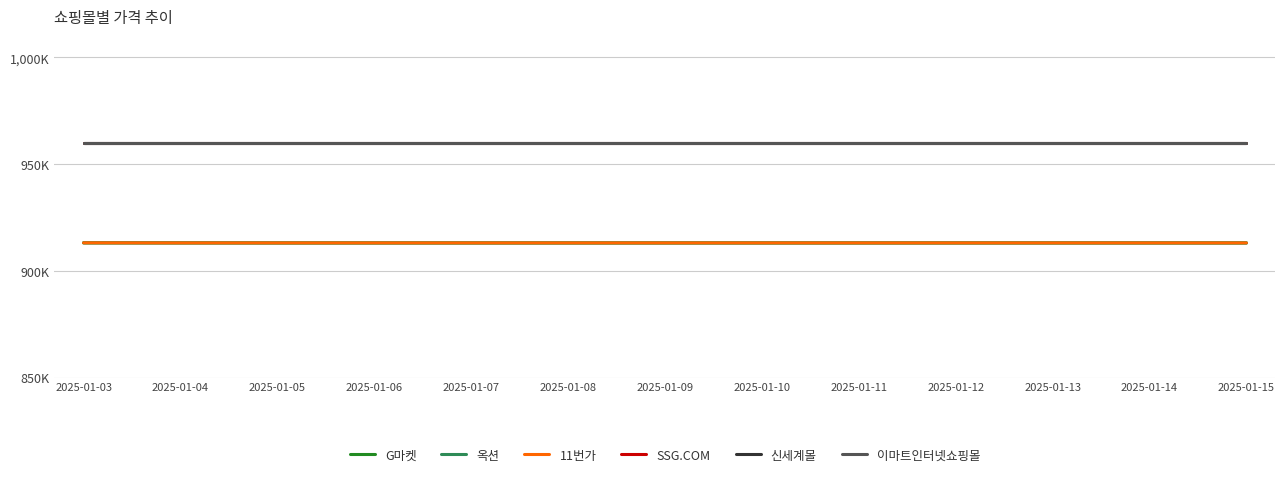

What is the average value of the G마켓 series?

913095